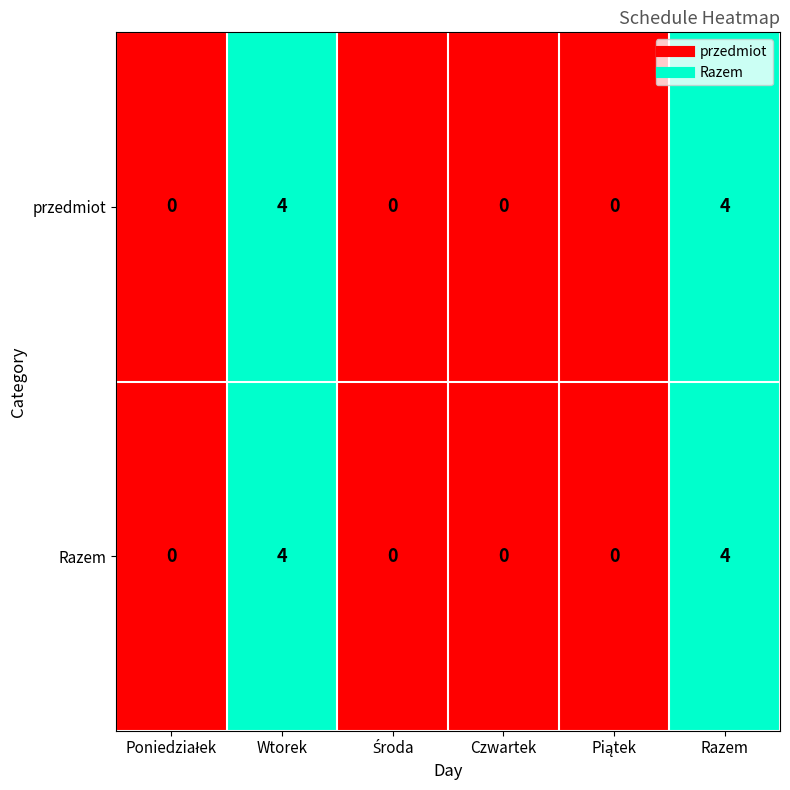

What is the maximum value shown in the chart?

4